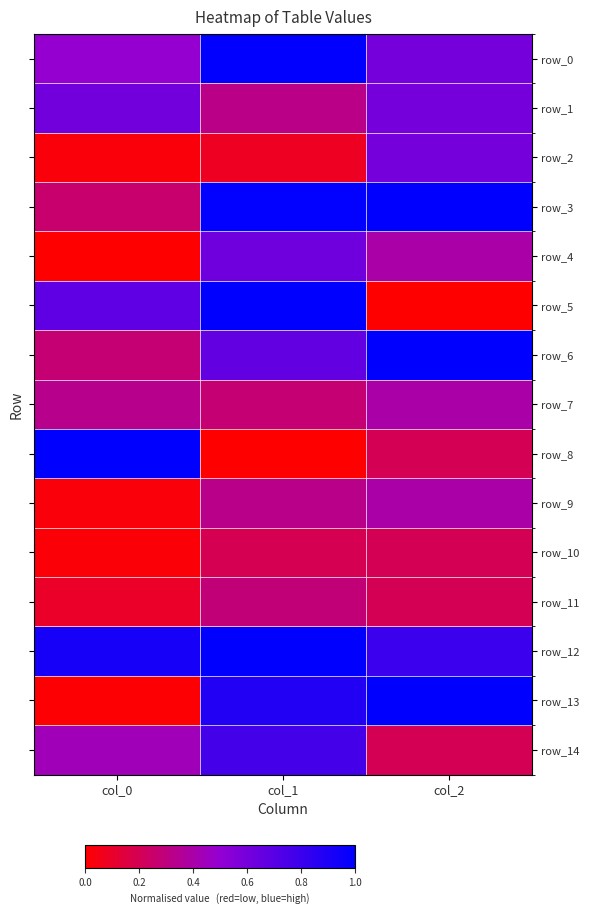

Is the value of row_12 at col_2 greater than the value of row_10 at col_0?

Yes